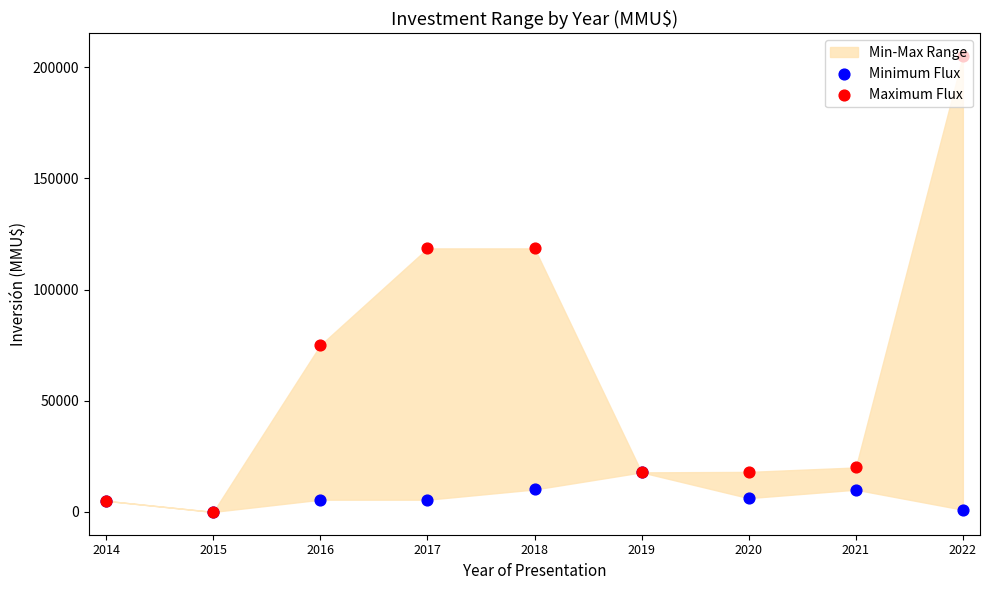

Which series reaches the minimum Y coordinate?

Minimum Flux